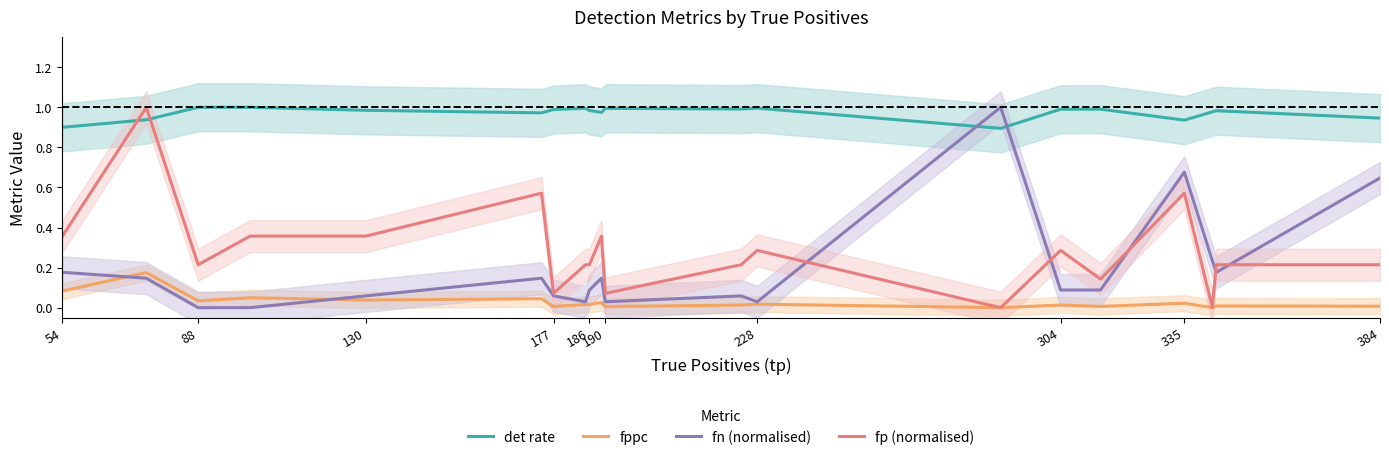

The fn (normalised) series shows 0.1 at 54. True or false?

False